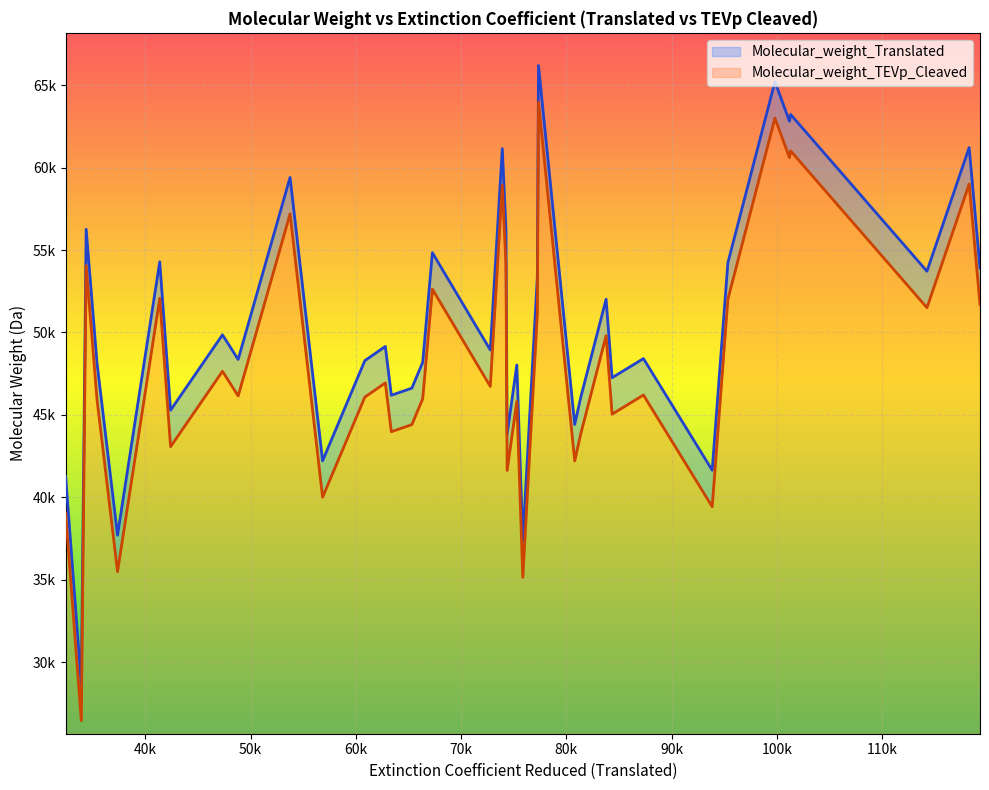

What are all the series names shown in the legend?

Molecular_weight_Translated, Molecular_weight_TEVp_Cleaved